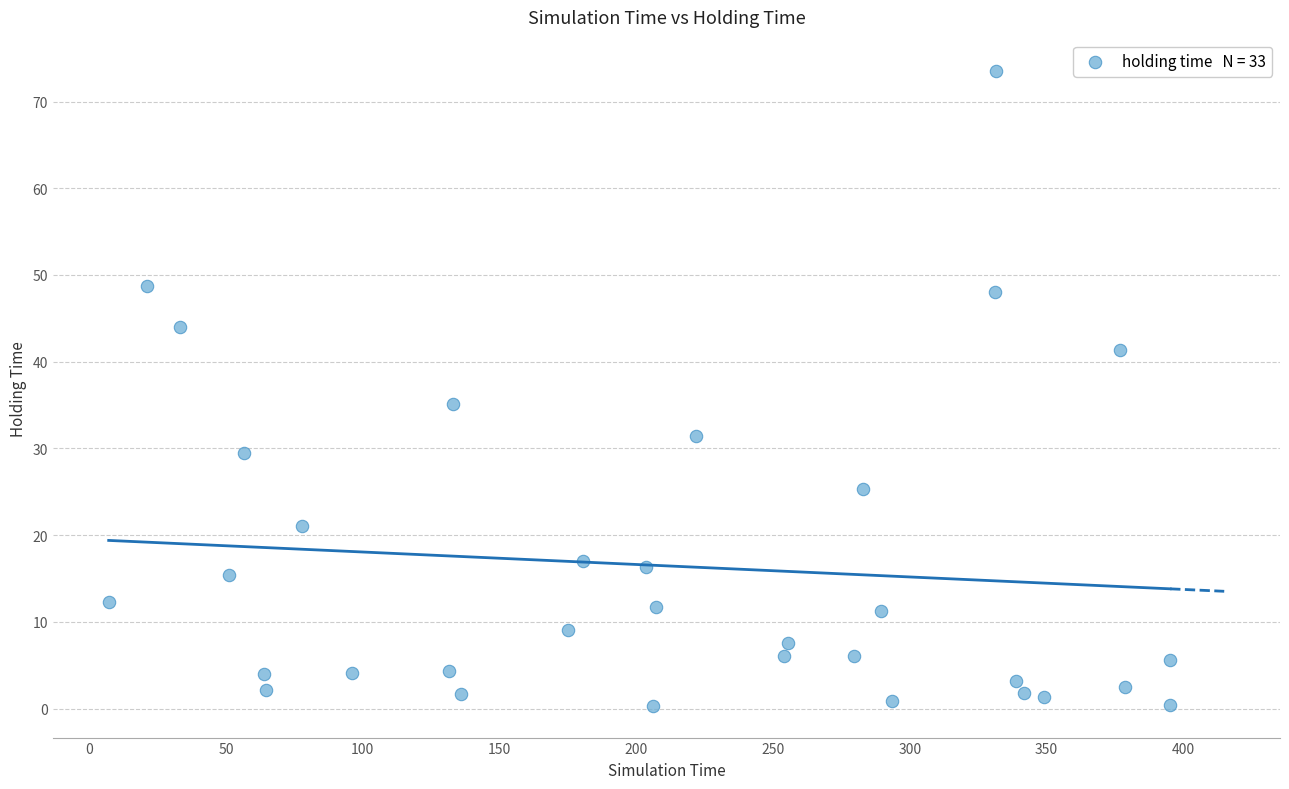

What is the range of X values (max minus min)?

388.0